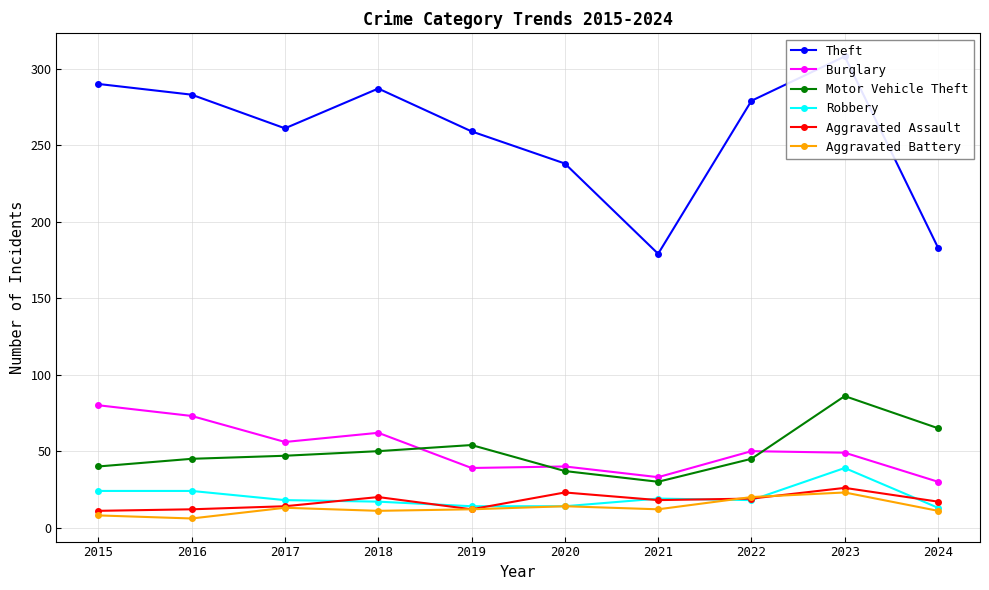

Is it true that Aggravated Battery equals 5 at 2021?

False